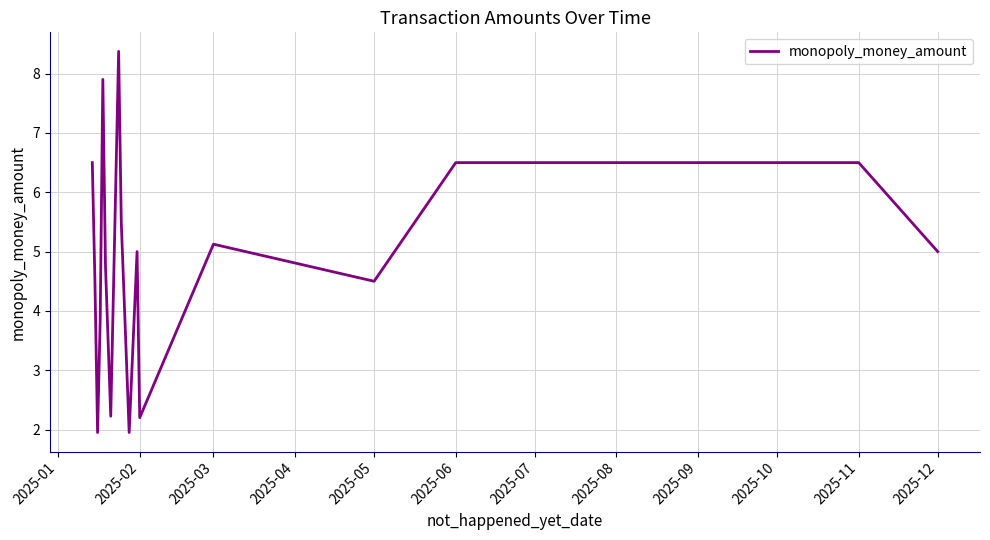

What is the greatest value displayed?

8.4